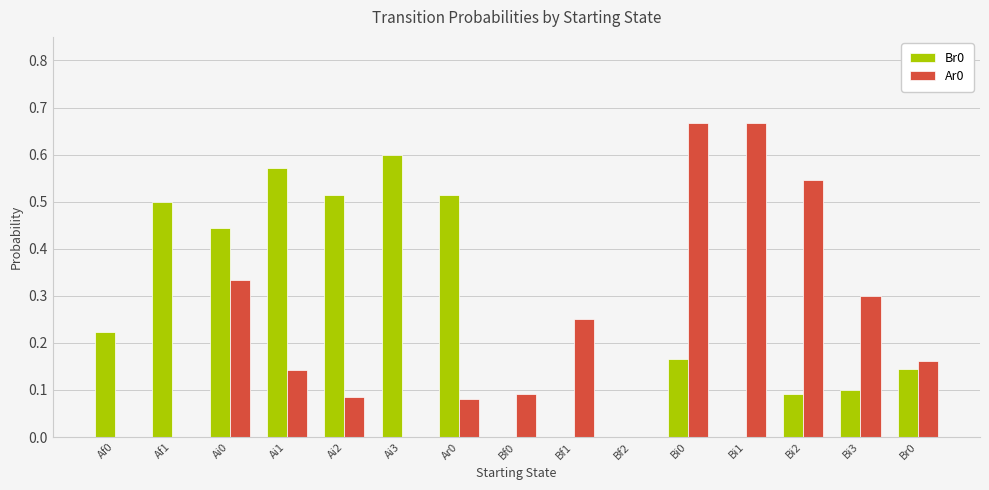

Is it true that Ar0 equals 0.0 at Af1?

True